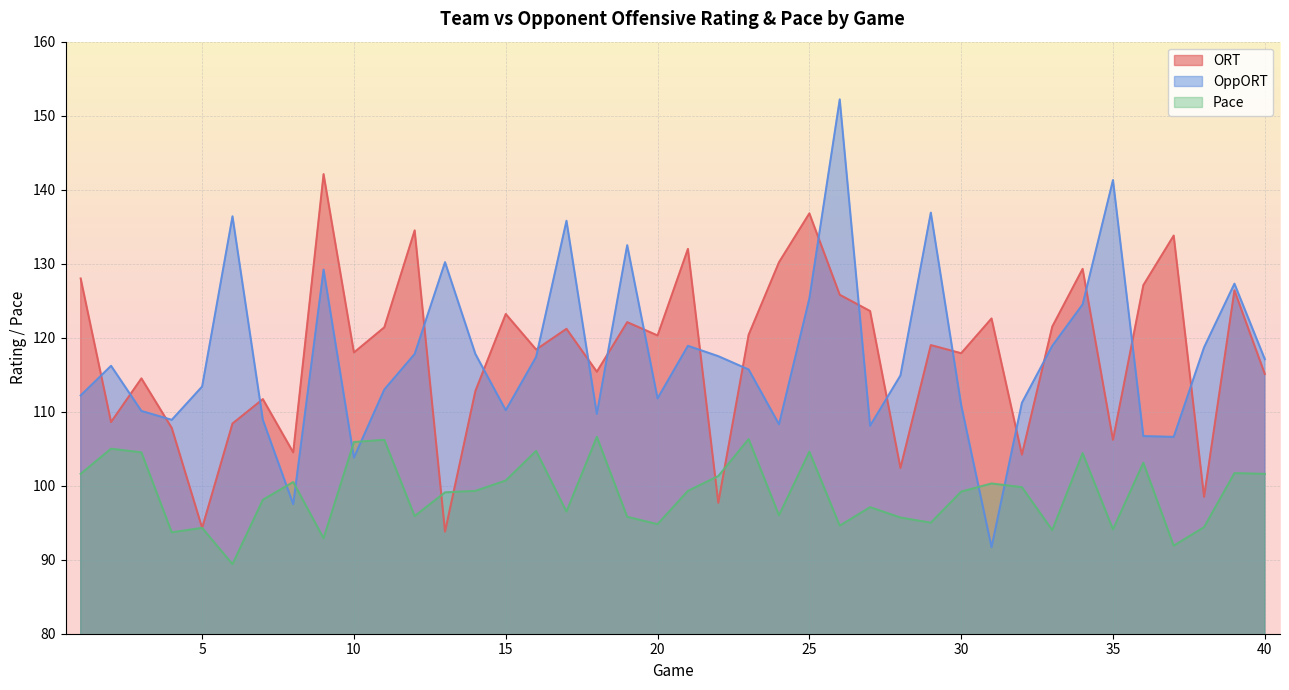

List the series in order of their peak value, highest first.

OppORT, ORT, Pace